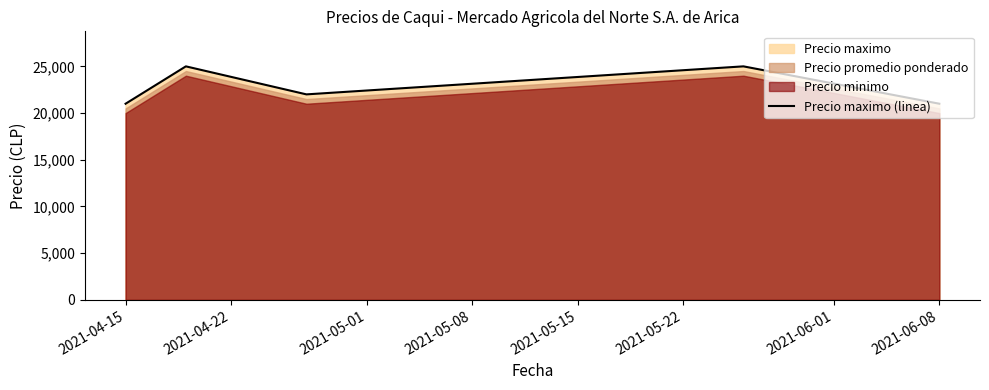

What is the highest value of the Precio maximo (linea) series?

25000